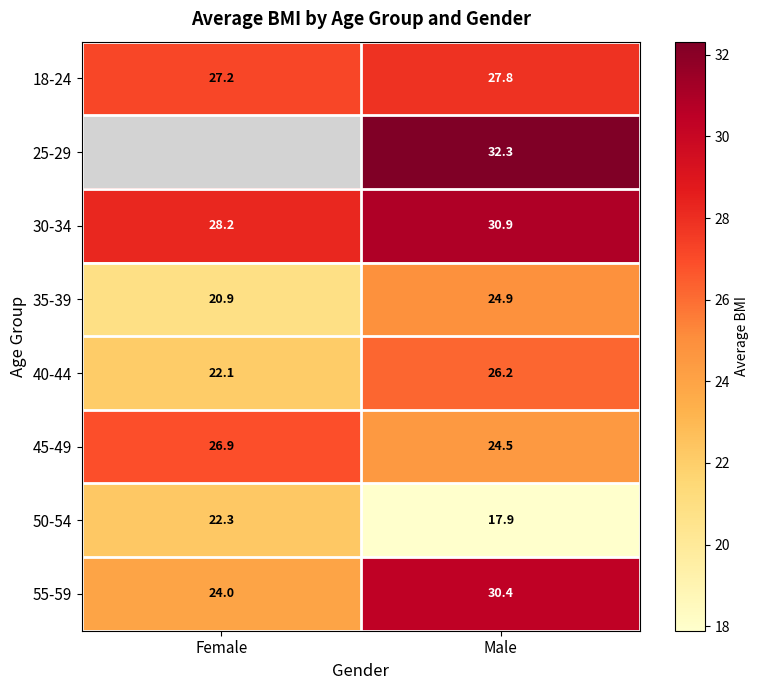

Is it true that 40-44 equals 8.4 at Female?

False